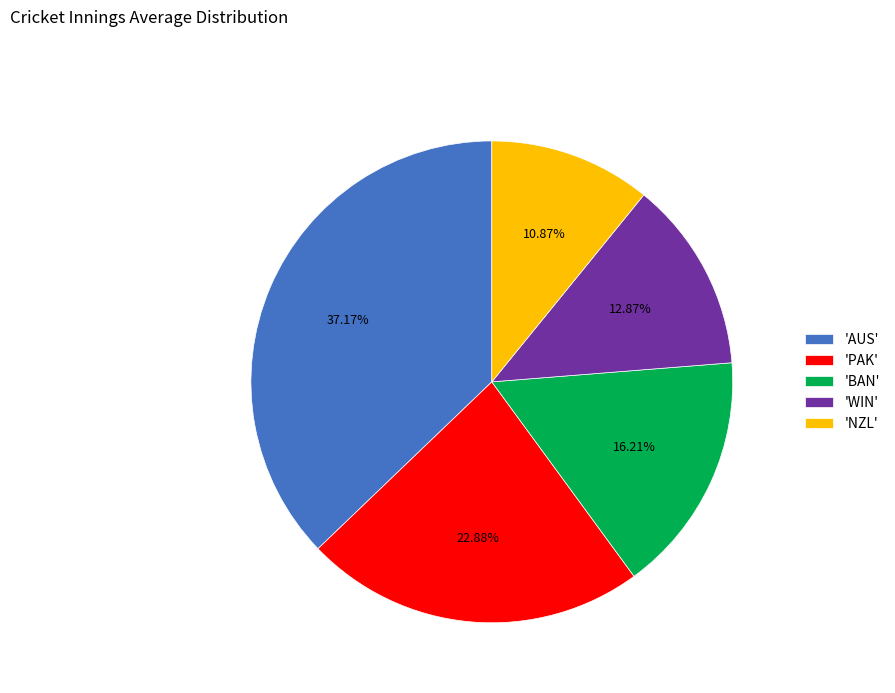

Is the sum of 'AUS' and 'NZL' greater than half?

No